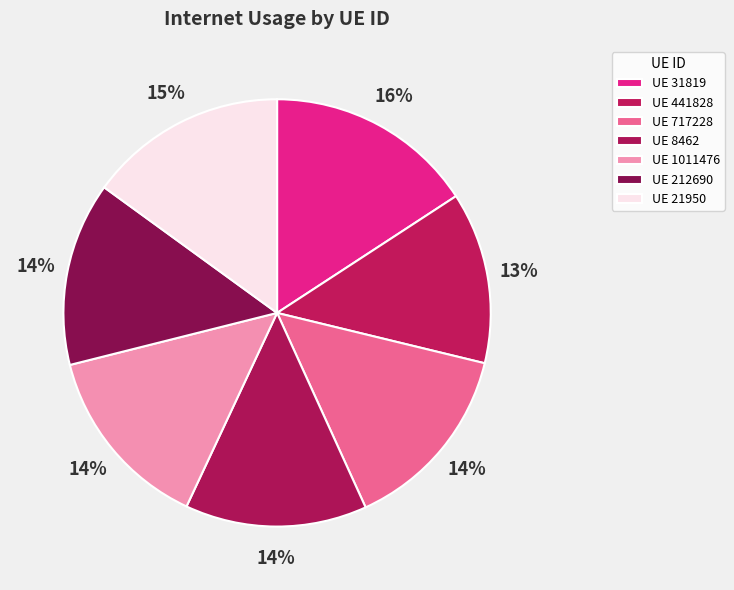

To the nearest percent, what is the average slice percentage?

14%